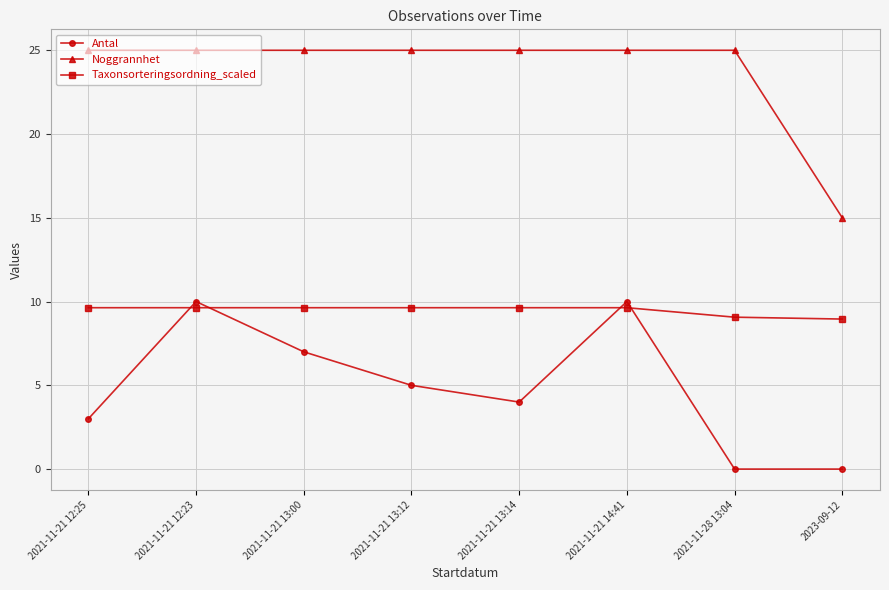

Is this an area chart (filled region under the line)?

No